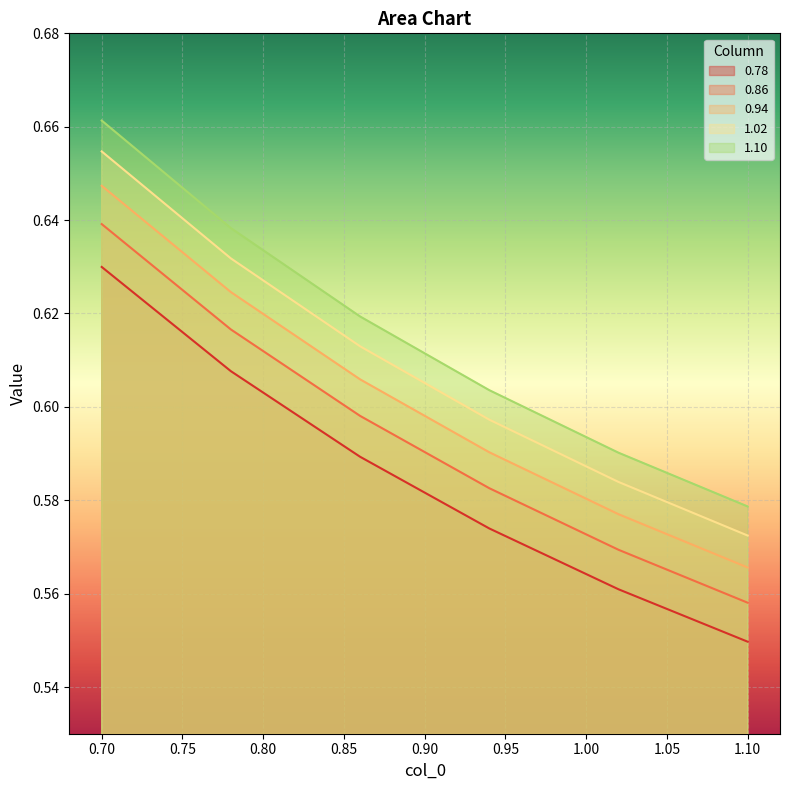

List the series in order of their overall mean, lowest first.

0.78, 0.86, 0.94, 1.02, 1.10